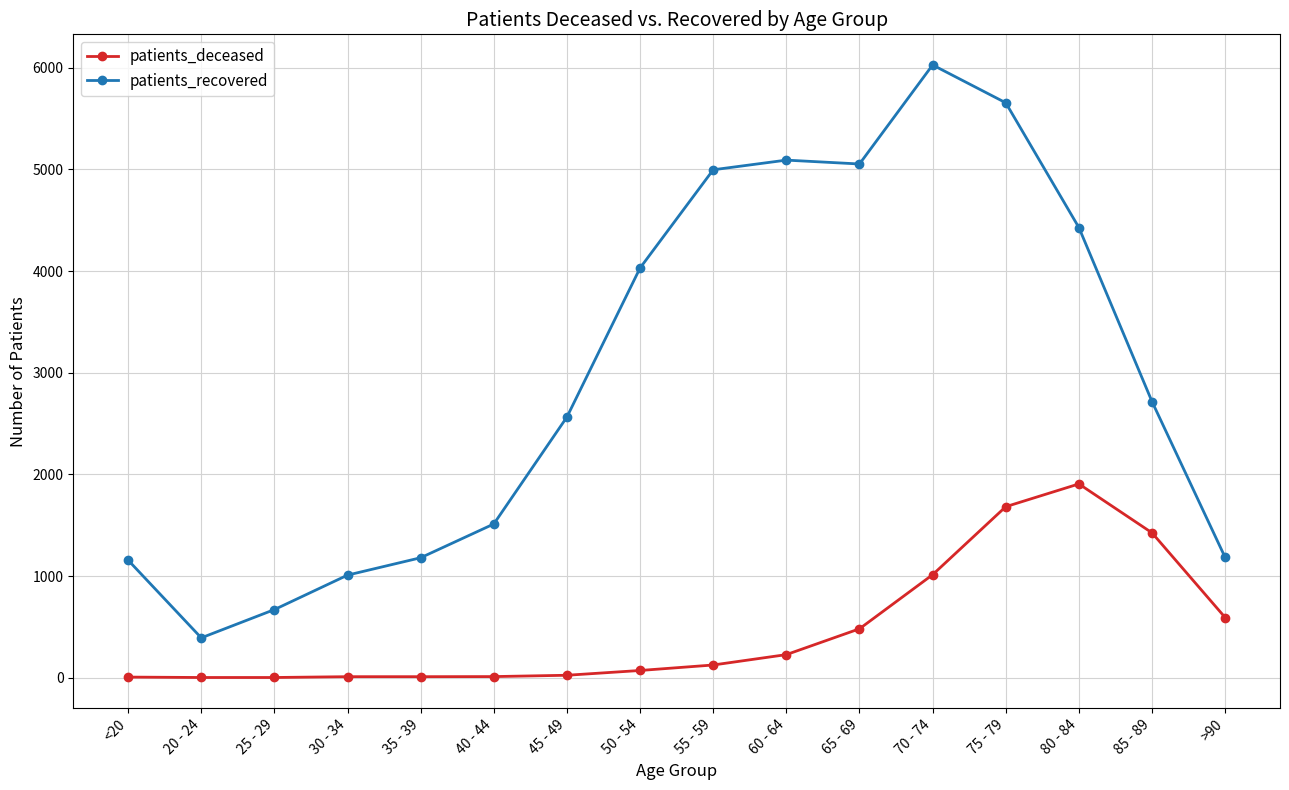

True or false: patients_deceased has more than 0 points higher than both neighbors.

True